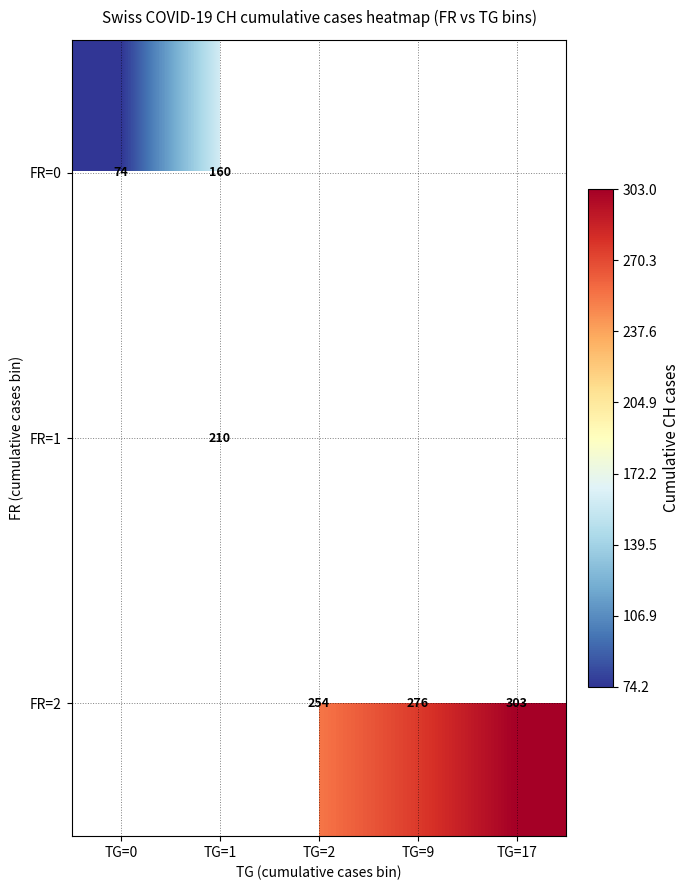

At how many categories does at least one series exceed 222?

3